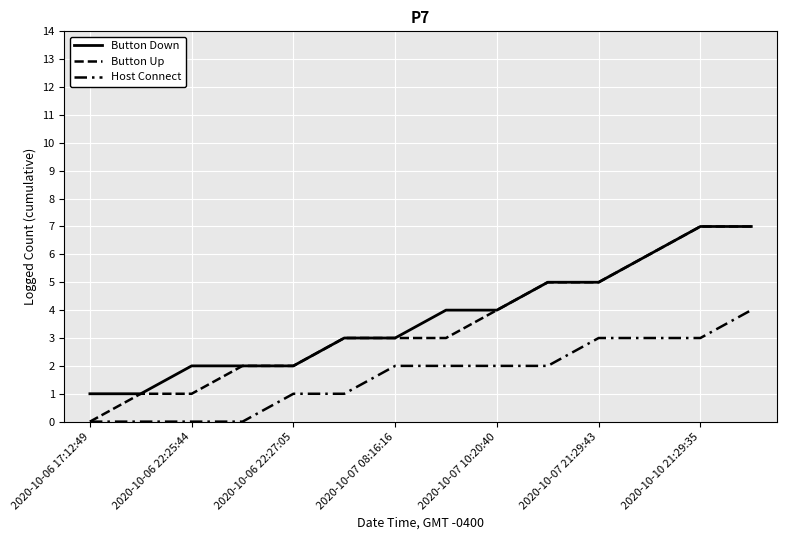

True or false: Host Connect and Button Up intersect in this chart.

False